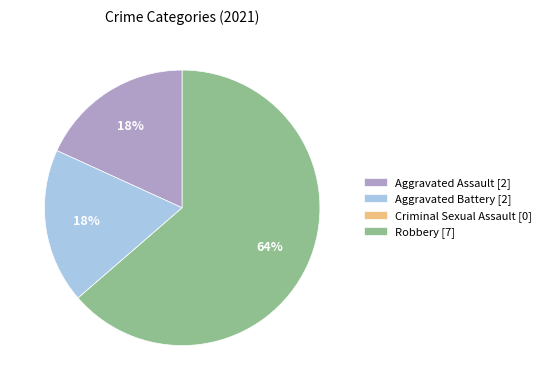

What percentage is the Aggravated Assault [2] slice, to the nearest percent?

18%